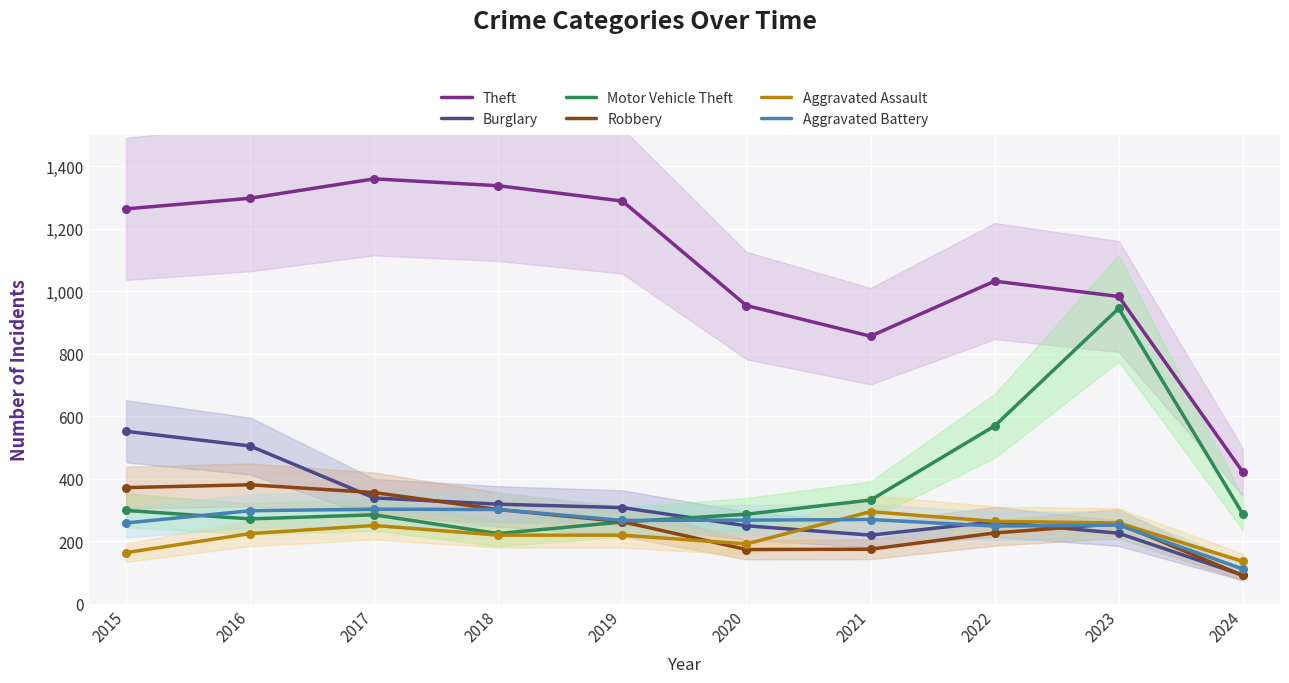

Which series has the largest Y range (max minus min)?

Theft